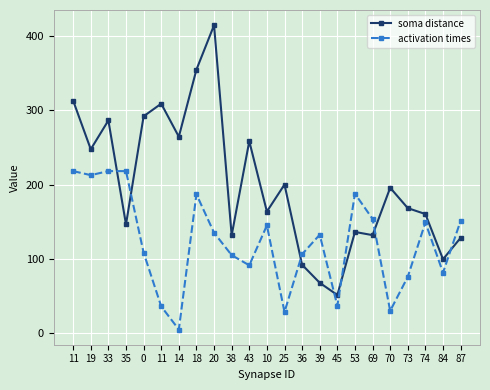

Where is the first local minimum for activation times?

19